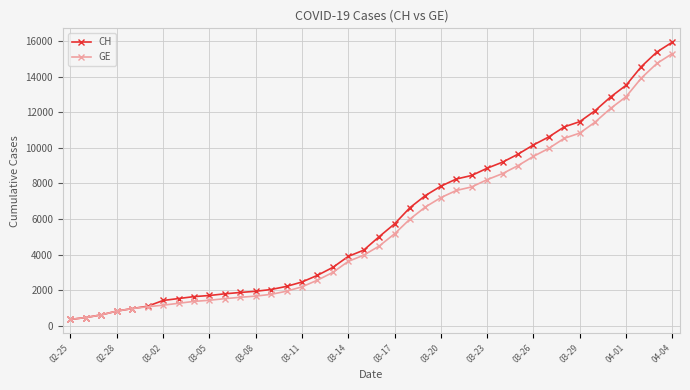

Which series has the widest spread of values?

CH